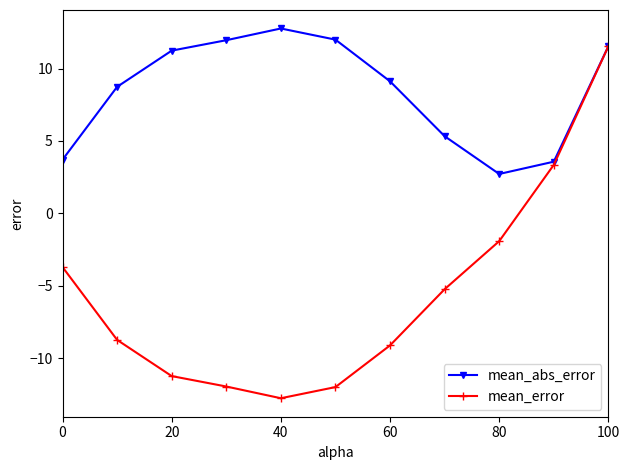

Which series has the largest total across all categories?

mean_abs_error